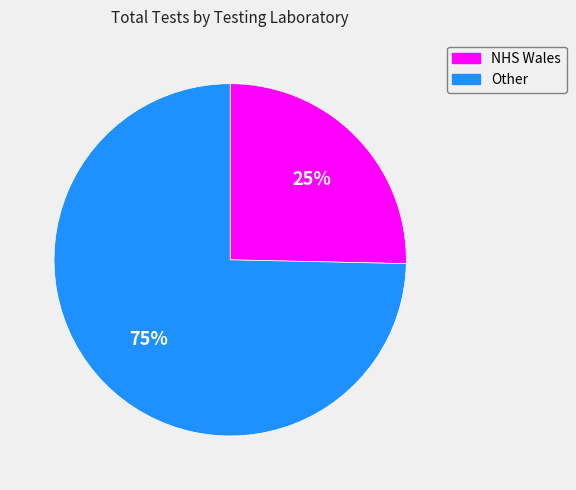

What percentage is the NHS Wales slice, to the nearest percent?

25%